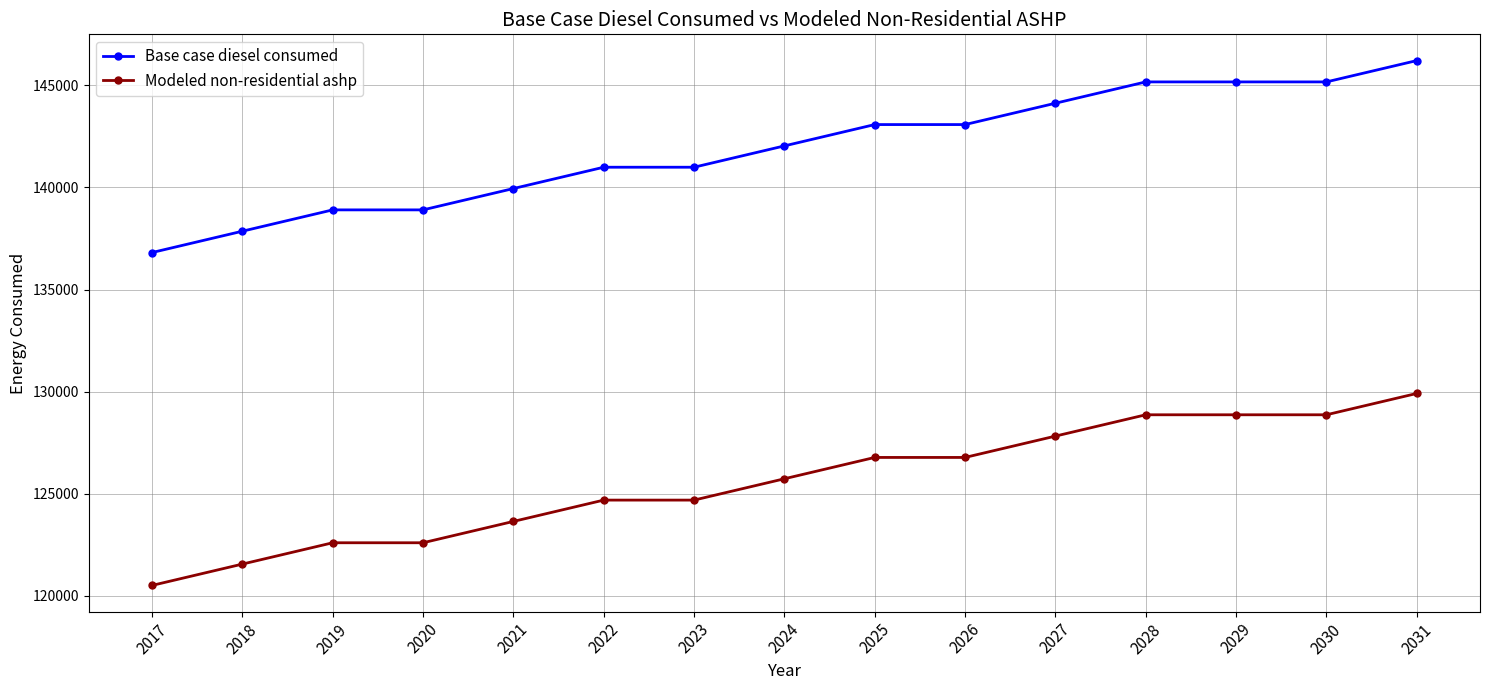

True or false: Base case diesel consumed and Modeled non-residential ashp intersect in this chart.

False